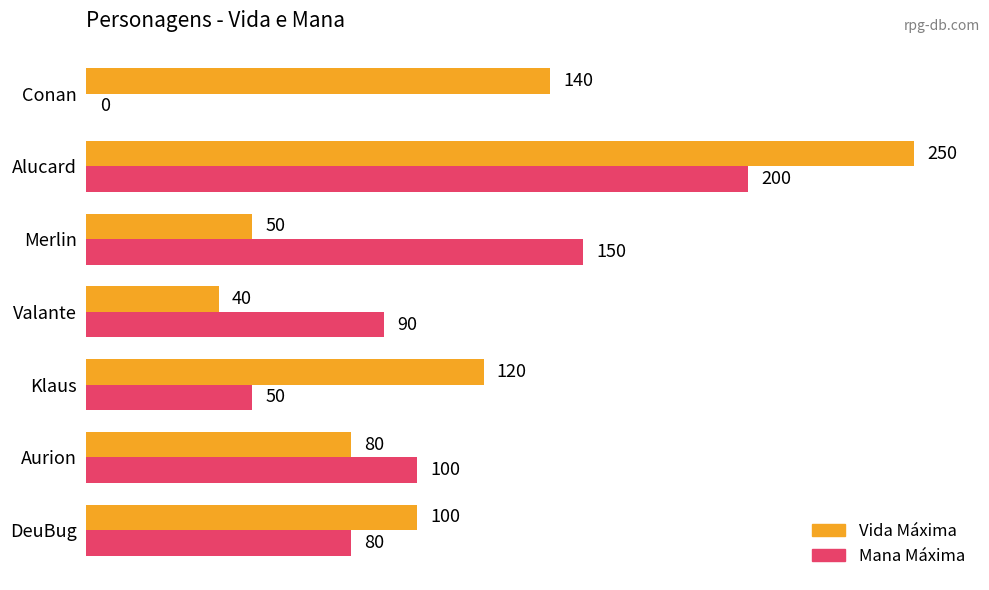

The Vida Máxima series shows 28 at Merlin. True or false?

False